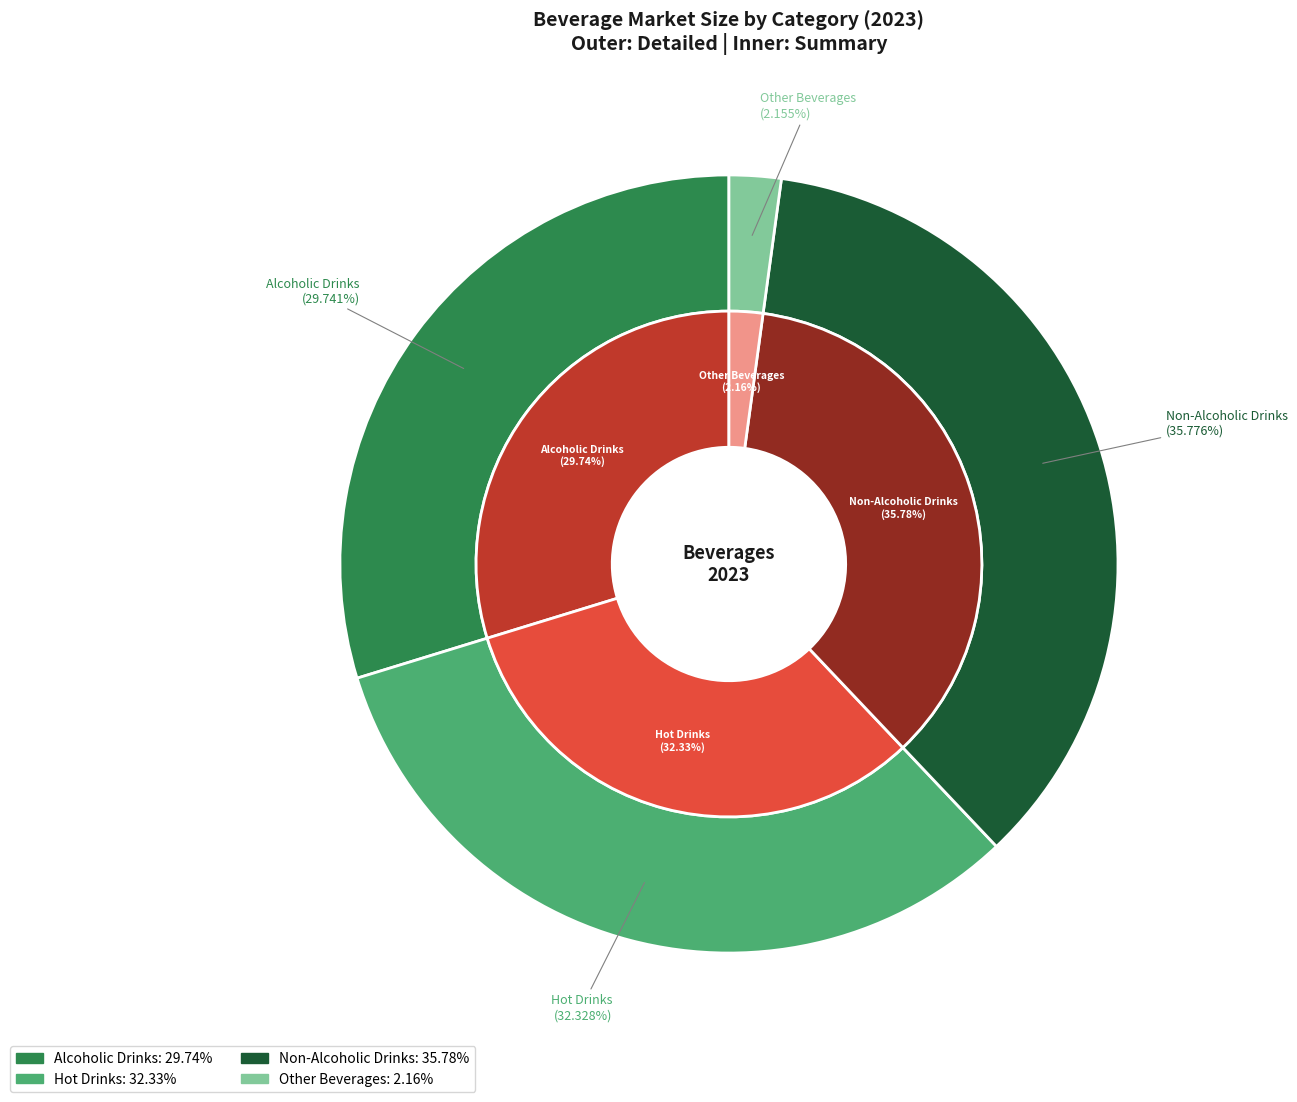

To the nearest percent, what is the average slice percentage?

25%